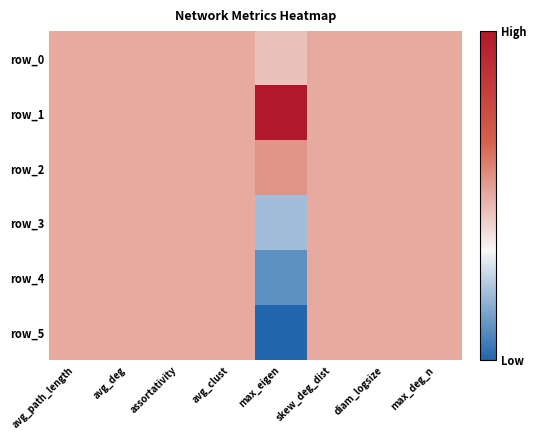

Reading right to left, extract all data points from this chart.

row_0: max_deg_n=0.5	diam_logsize=0.5	skew_deg_dist=0.5	max_eigen=0.5	avg_clust=0.5	assortativity=0.5	avg_deg=0.5	avg_path_length=0.5
row_1: max_deg_n=0.5	diam_logsize=0.5	skew_deg_dist=0.5	max_eigen=1.0	avg_clust=0.5	assortativity=0.5	avg_deg=0.5	avg_path_length=0.5
row_2: max_deg_n=0.5	diam_logsize=0.5	skew_deg_dist=0.5	max_eigen=0.6	avg_clust=0.5	assortativity=0.5	avg_deg=0.5	avg_path_length=0.5
row_3: max_deg_n=0.5	diam_logsize=0.5	skew_deg_dist=0.5	max_eigen=0.2	avg_clust=0.5	assortativity=0.5	avg_deg=0.5	avg_path_length=0.5
row_4: max_deg_n=0.5	diam_logsize=0.5	skew_deg_dist=0.5	max_eigen=0.1	avg_clust=0.5	assortativity=0.5	avg_deg=0.5	avg_path_length=0.5
row_5: max_deg_n=0.5	diam_logsize=0.5	skew_deg_dist=0.5	max_eigen=0.0	avg_clust=0.5	assortativity=0.5	avg_deg=0.5	avg_path_length=0.5